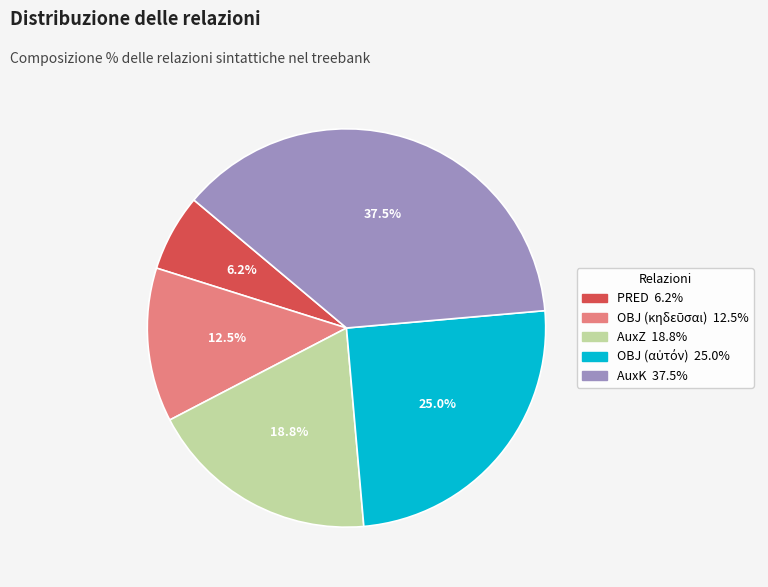

Is there a majority slice in this chart?

No